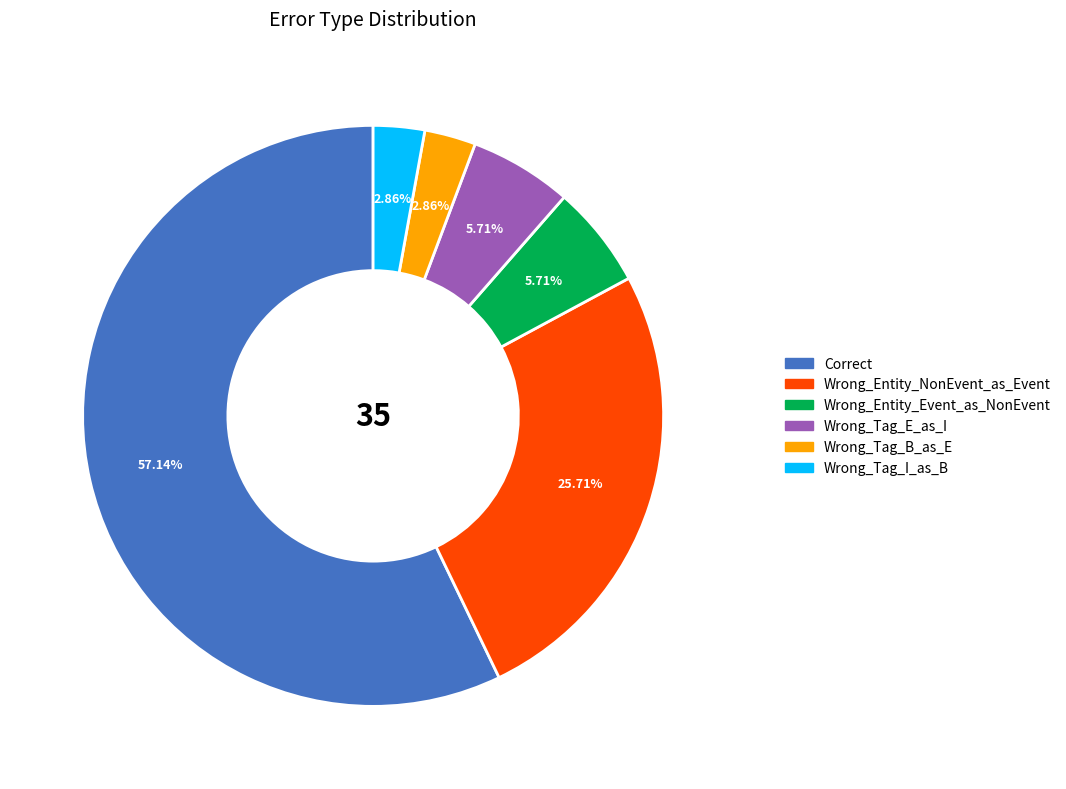

Combined, what portion of the pie is Wrong_Entity_Event_as_NonEvent and Wrong_Entity_NonEvent_as_Event?

31.4%